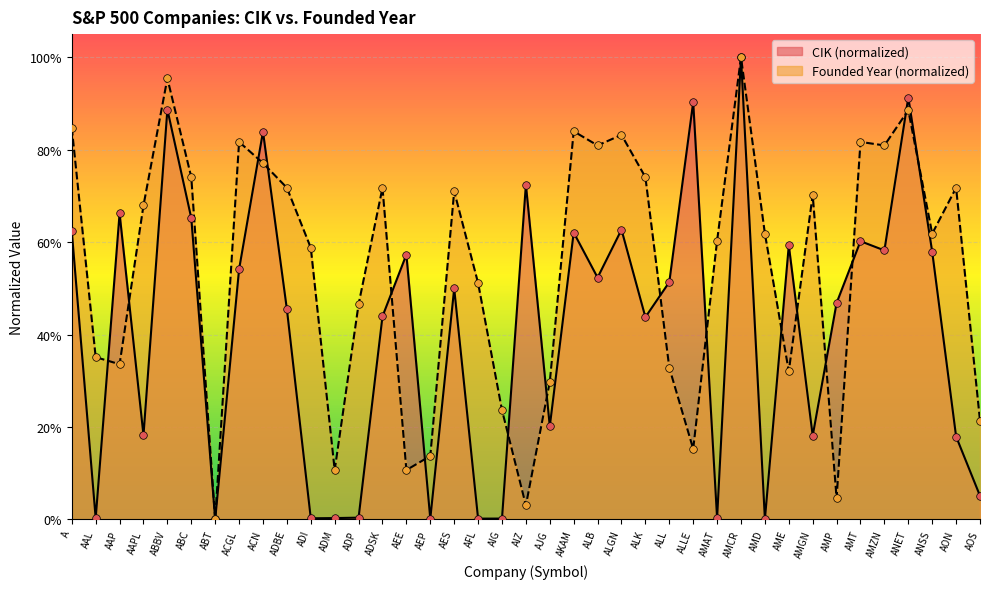

At which category is the sum across all series the highest?

AMCR